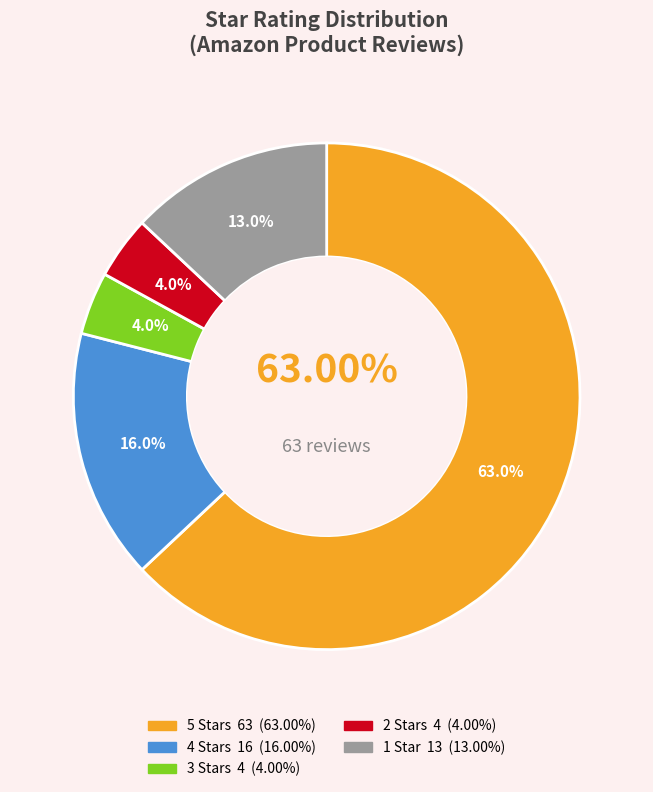

How many segments does this pie chart have?

5